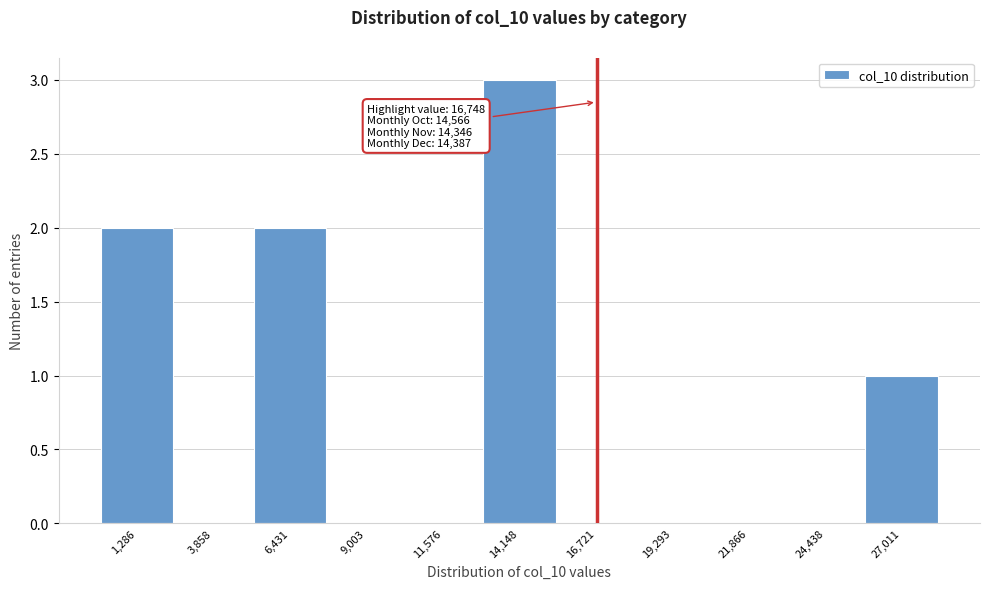

Which range on the x-axis has the tallest bar?

13000 to 15500